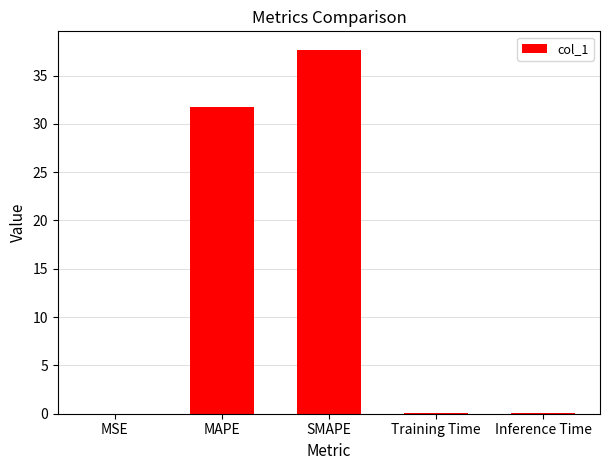

What value does the data have at SMAPE?

37.7